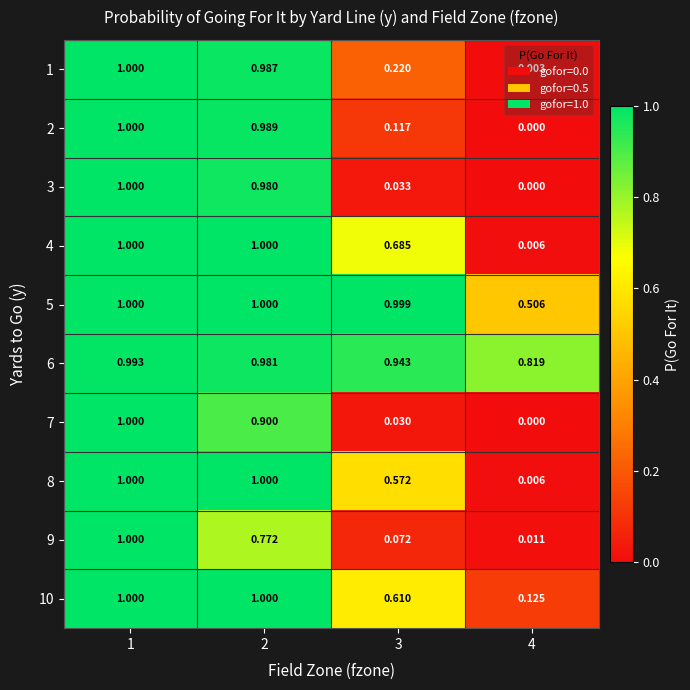

Is the value of 3 at 1 greater than the value of 2 at 3?

Yes